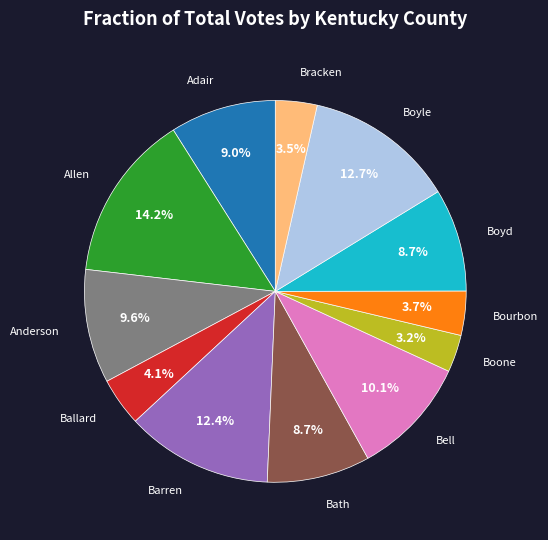

Is the sum of Allen and Bell greater than half?

No